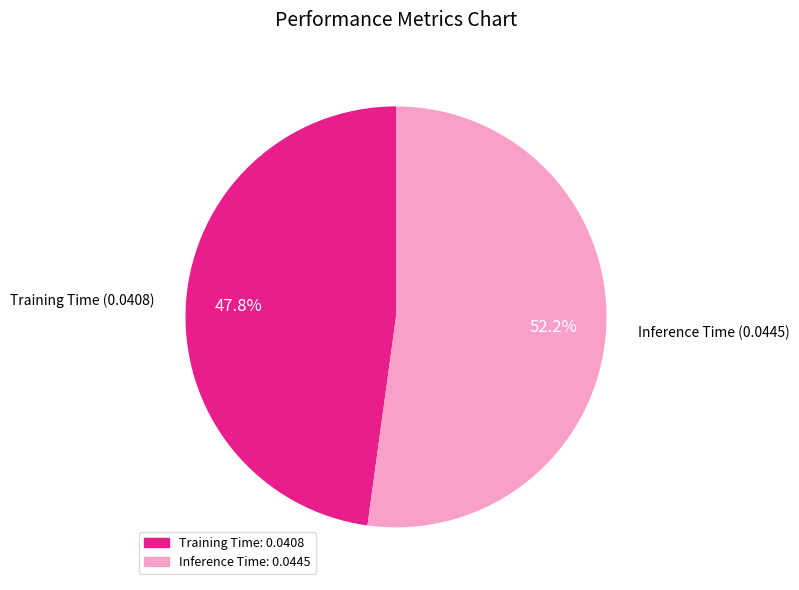

Between Inference Time and Training Time, which is larger?

Inference Time